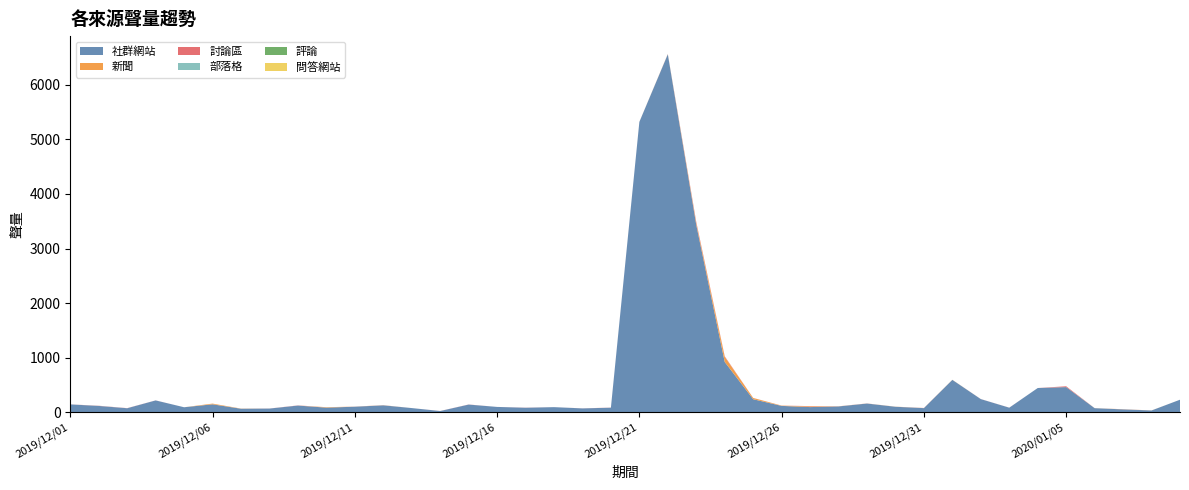

Reading left to right, transcribe all the data shown in this chart.

社群網站: 147	119	77	220	95	149	68	71	126	88	105	130	80	26	144	101	86	97	74	87	5318	6555	3434	924	242	120	98	110	163	104	79	596	244	87	447	464	78	56	36	233
新聞: 0	0	0	0	0	13	3	0	0	8	1	2	0	0	0	0	0	0	0	0	1	3	30	94	23	5	13	2	1	2	1	2	0	0	0	1	1	2	1	0
討論區: 1	3	2	1	0	0	0	1	3	0	1	1	0	1	2	0	2	0	1	2	0	2	22	10	1	1	5	1	1	0	2	0	1	1	0	14	0	1	0	0
部落格: 0	1	0	0	0	0	0	0	0	0	0	0	0	0	0	0	0	0	0	0	0	0	0	0	0	0	0	0	0	0	0	0	0	0	0	0	0	0	0	0
評論: 0	0	0	0	0	0	0	0	0	0	0	0	0	0	0	0	0	0	0	0	0	0	0	0	0	0	0	0	0	0	0	0	0	0	0	0	0	0	0	0
問答網站: 0	0	0	0	0	0	0	0	0	0	0	0	0	0	0	0	0	0	0	0	0	0	0	0	0	0	0	0	0	0	0	0	0	0	0	0	0	0	0	0